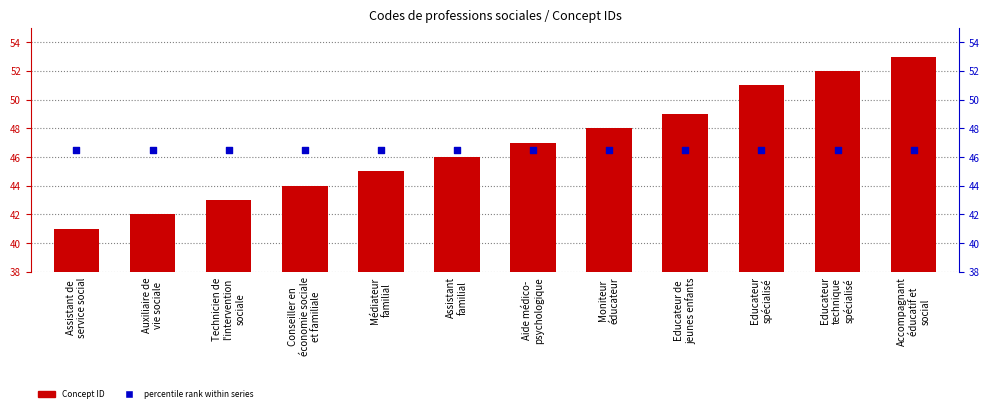

Is the value of Concept ID at Technicien de
l'intervention
sociale greater than the value of percentile rank within series at Médiateur
familial?

No